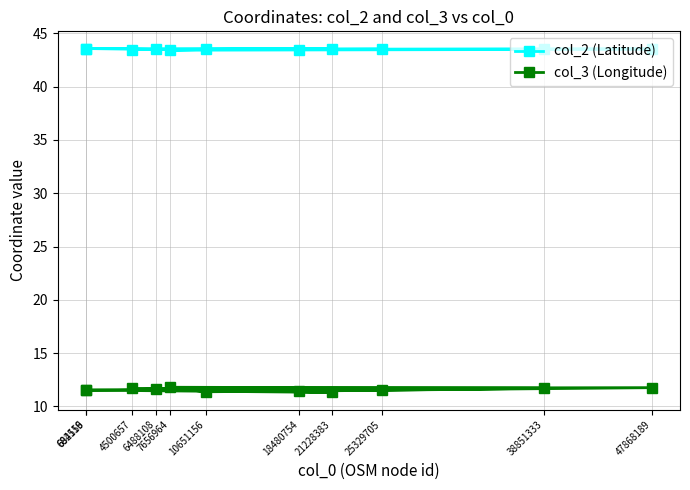

In col_3 (Longitude), how many points are lower than both neighbors (excluding endpoints)?

3